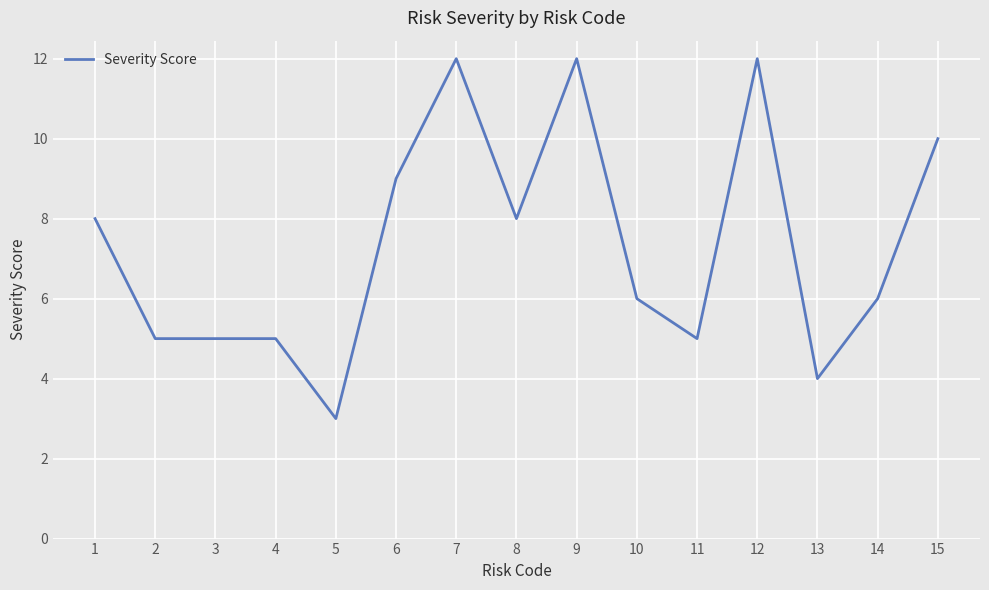

Which label corresponds to the smallest value in the chart?

5